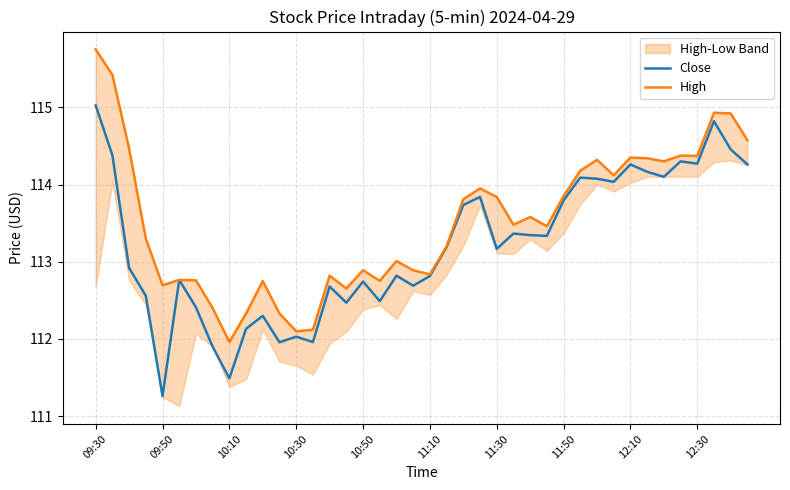

What is the highest value of the Close series?

115.0